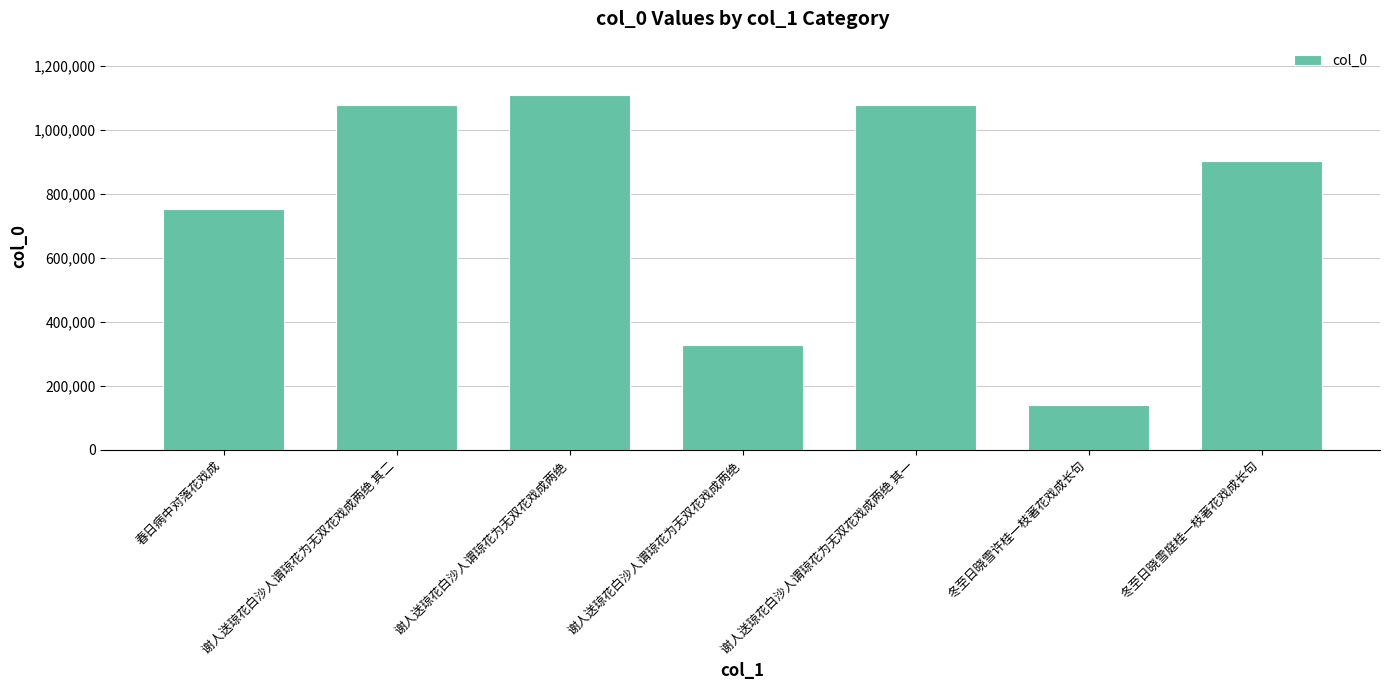

Which category has the highest value across all series?

谢人送琼花白沙人谓琼花为无双花戏成两绝